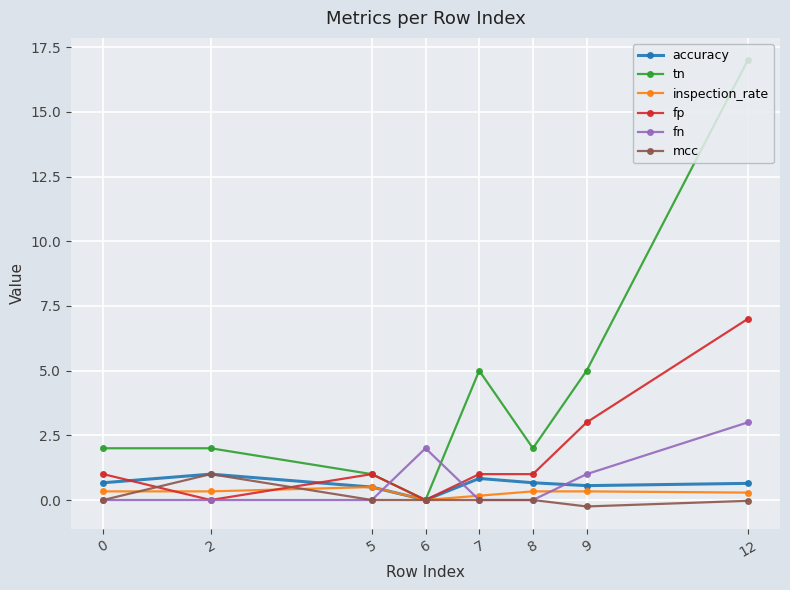

How many distinct data groups are displayed?

6